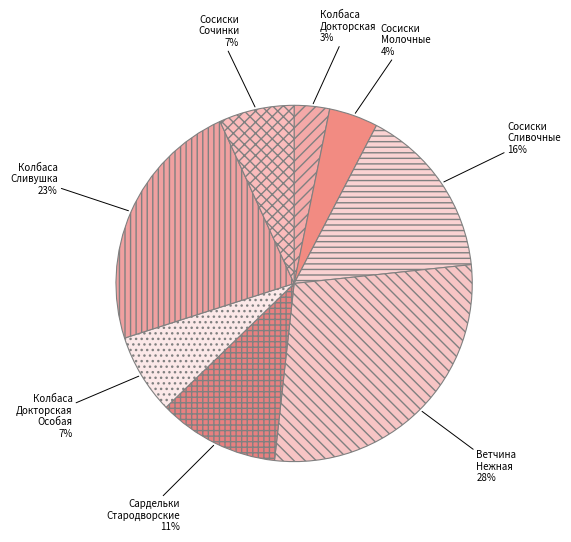

How many segments does this pie chart have?

8